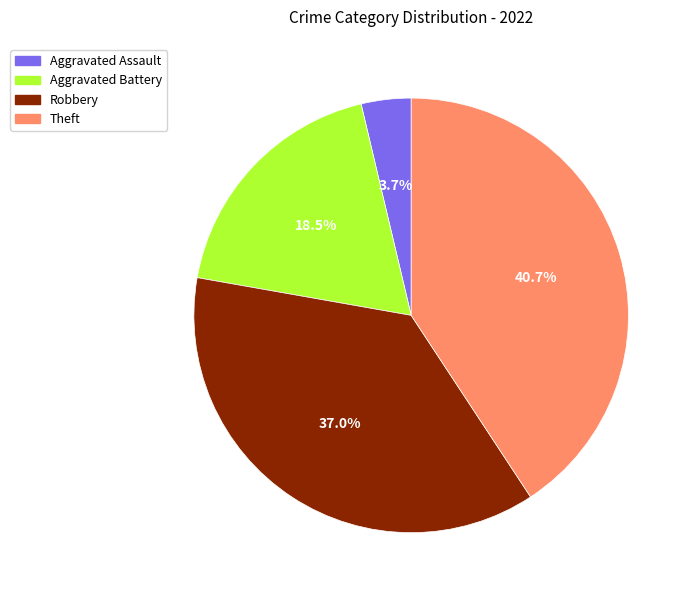

Is there a majority slice in this chart?

No